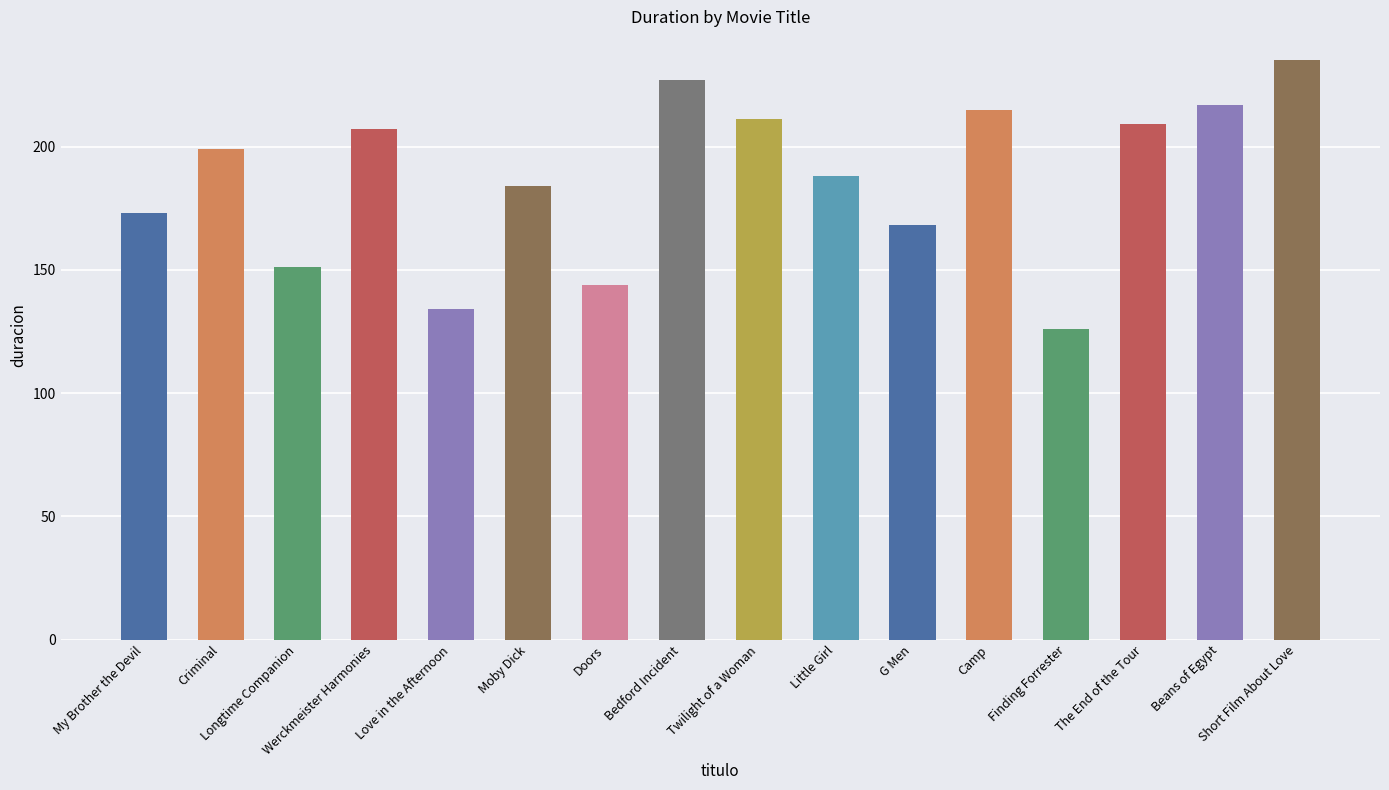

Reading right to left, what are all the values shown in this chart?

Short Film About Love=235	Beans of Egypt=217	The End of the Tour=209	Finding Forrester=126	Camp=215	G Men=168	Little Girl=188	Twilight of a Woman=211	Bedford Incident=227	Doors=144	Moby Dick=184	Love in the Afternoon=134	Werckmeister Harmonies=207	Longtime Companion=151	Criminal=199	My Brother the Devil=173